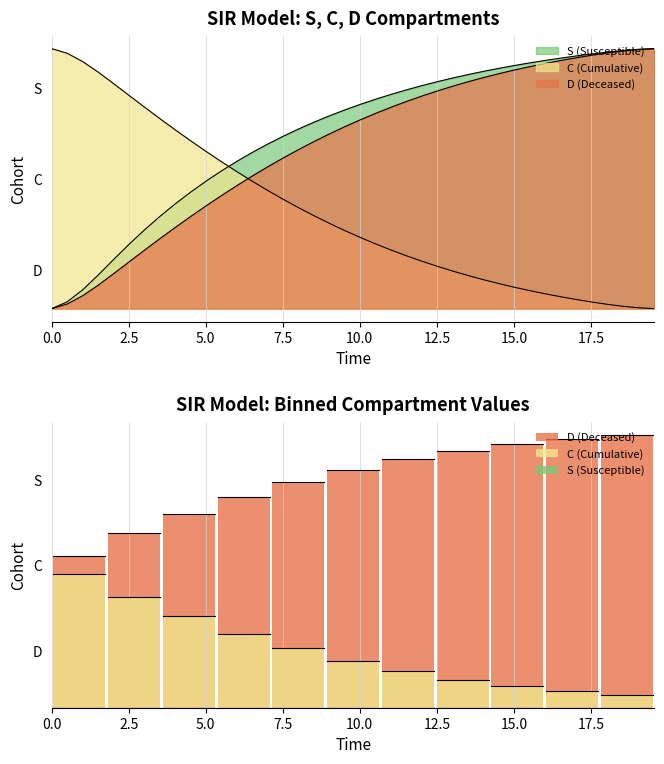

The C (Cumulative) series shows 0.5 at 0.0. True or false?

True